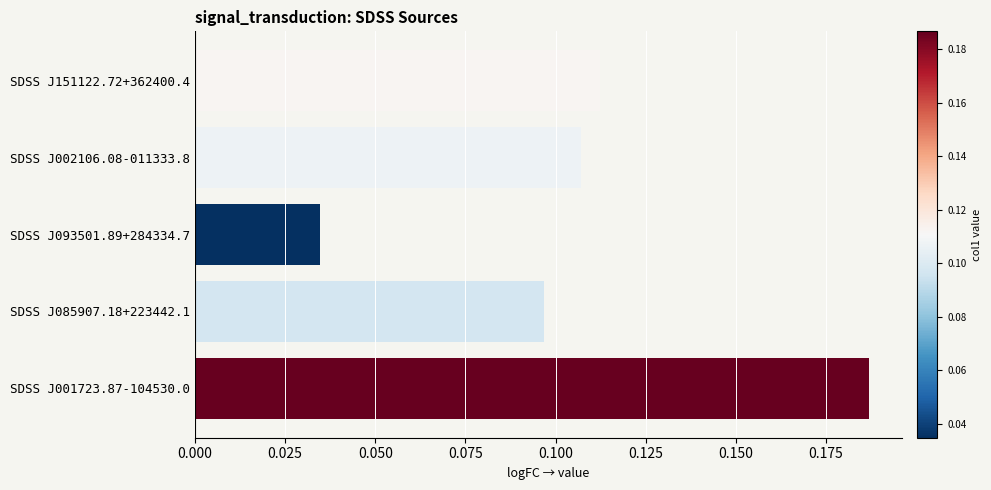

The value at SDSS J085907.18+223442.1 is 0.2. True or false?

False